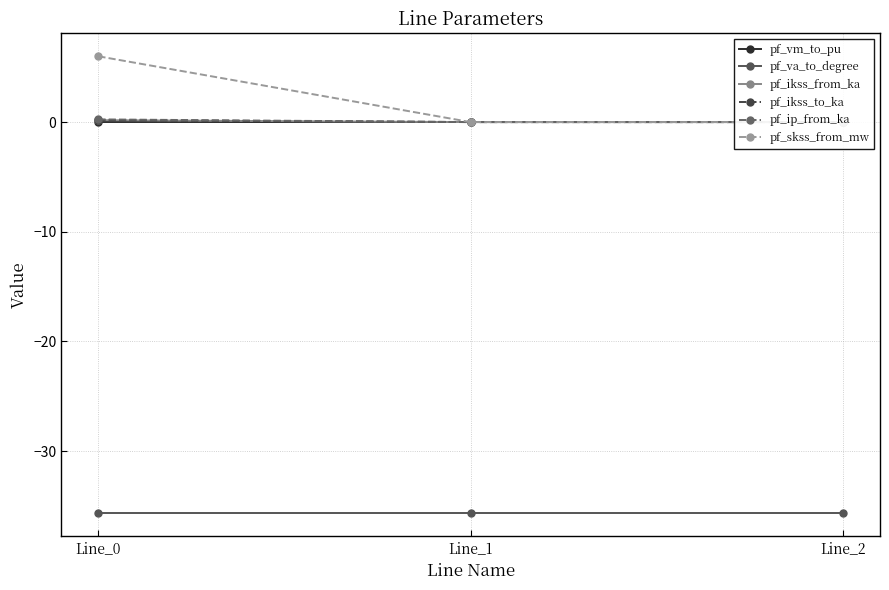

At how many categories does at least one series exceed -12?

3